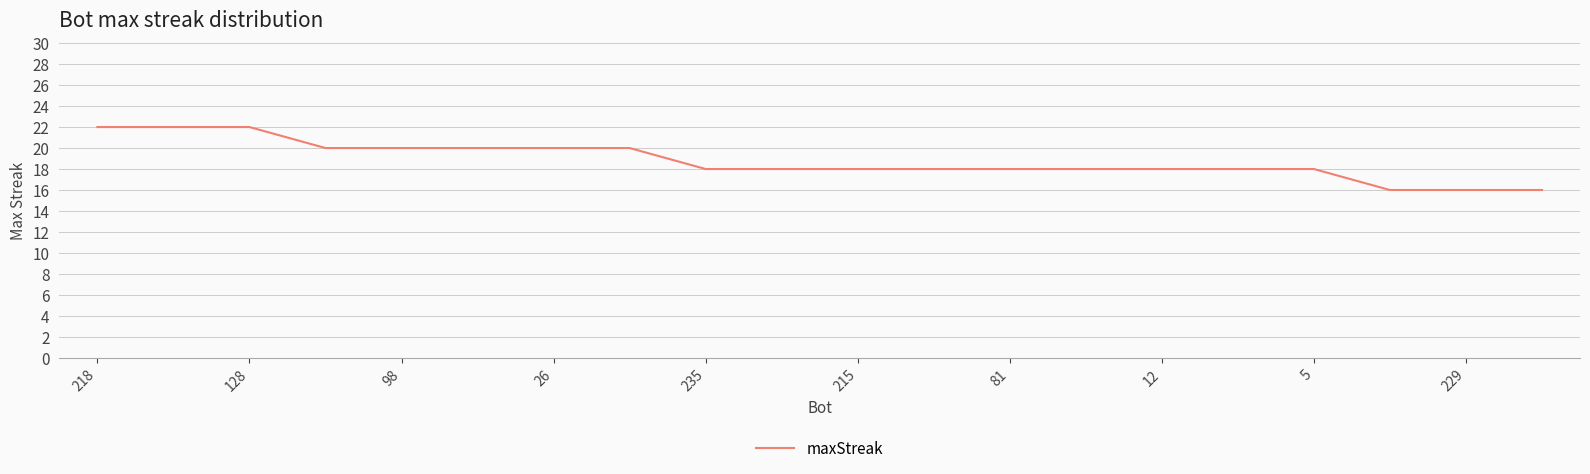

How many values are between 18 and 20?

14